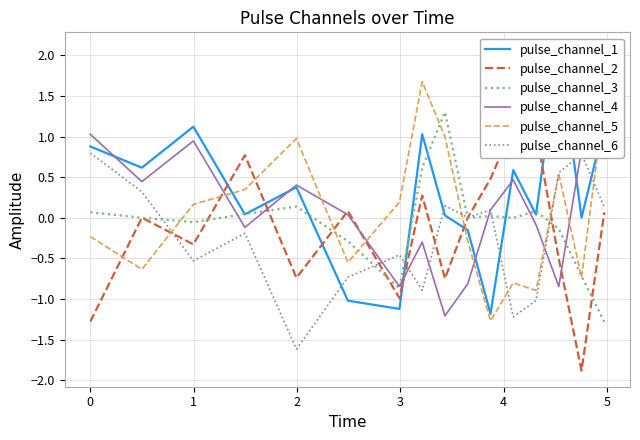

How many negative values does the pulse_channel_5 series have?

8